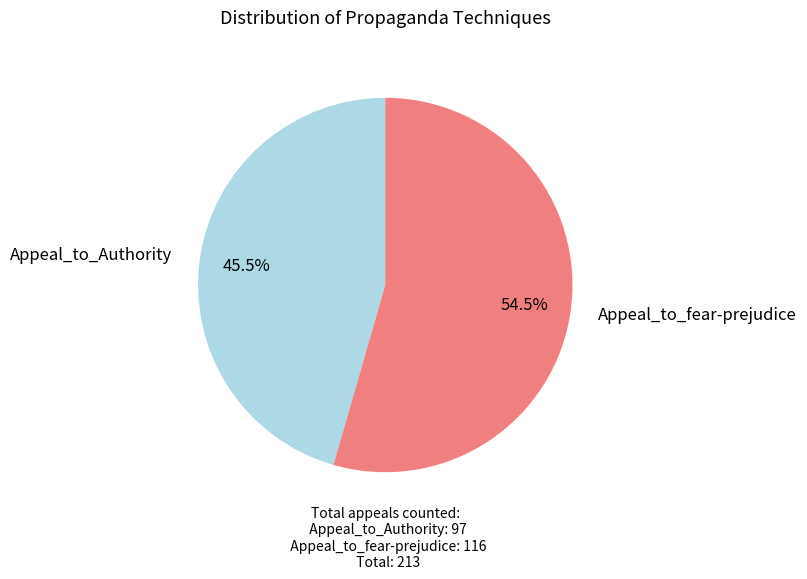

Is there a majority slice in this chart?

Yes